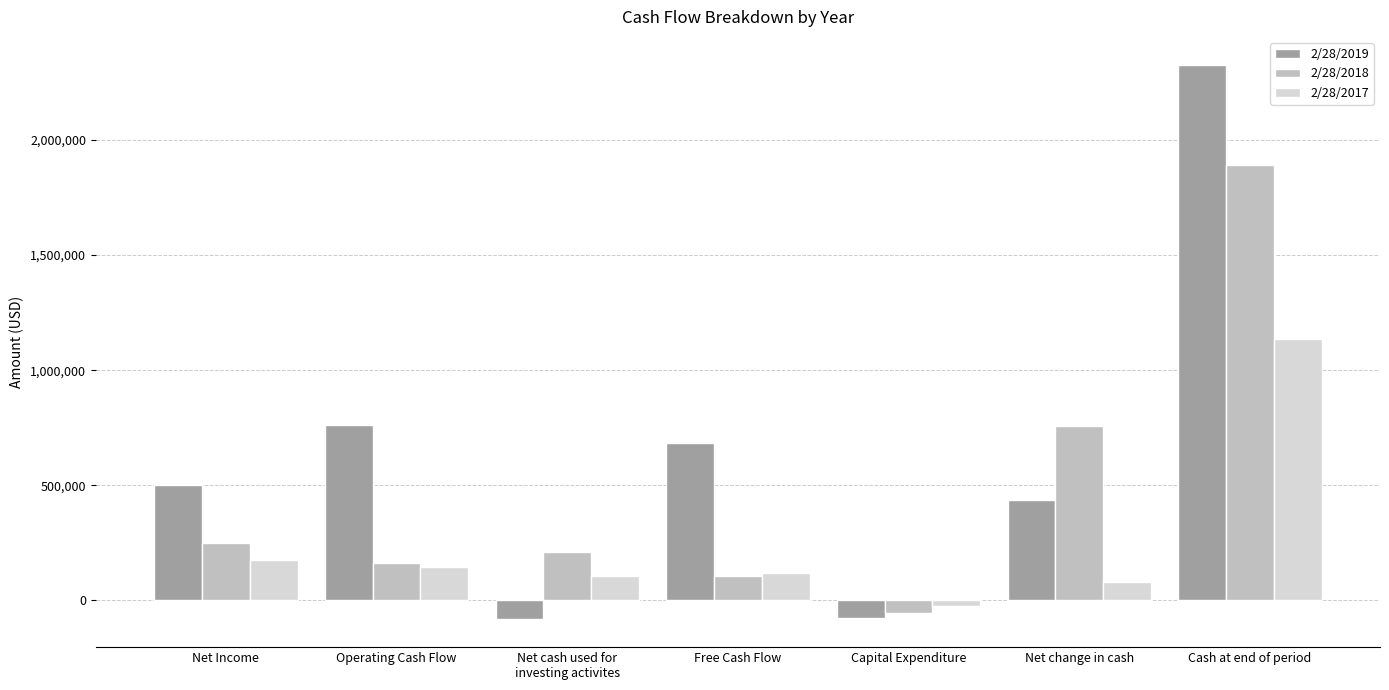

The 2/28/2019 series shows -76501 at Capital Expenditure. True or false?

True